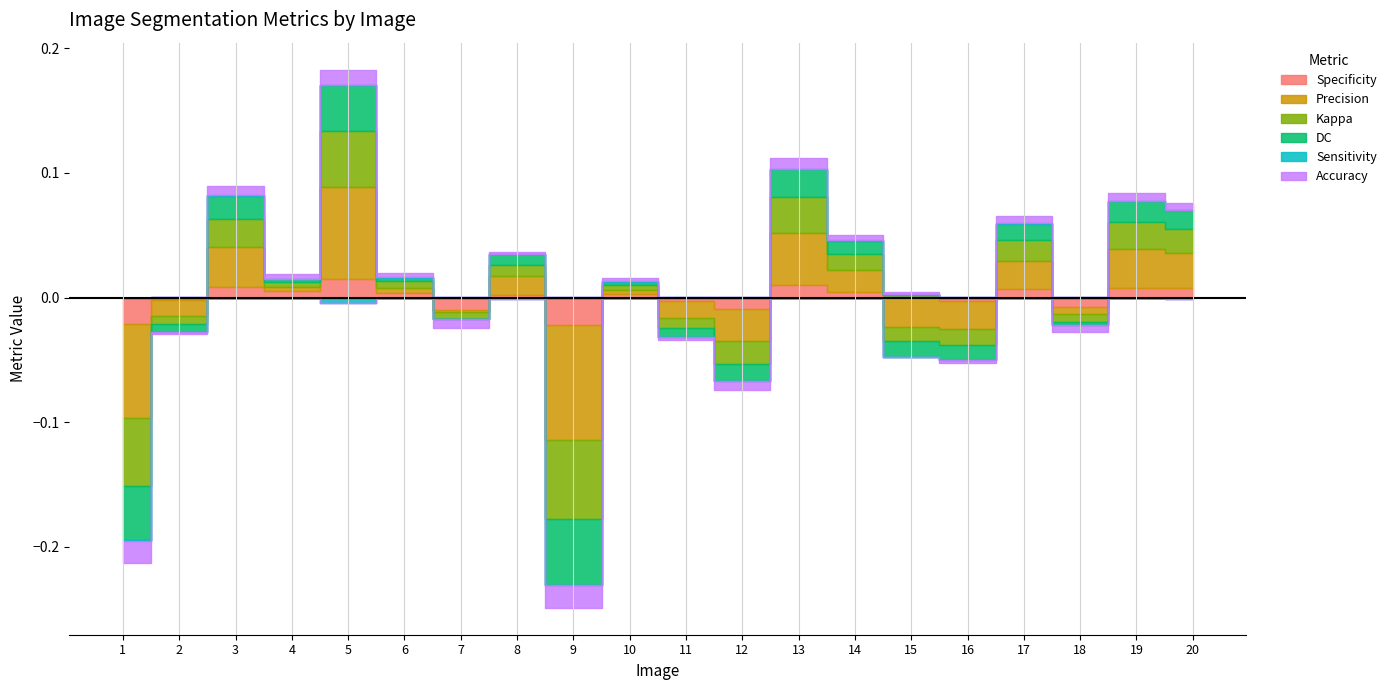

Where is Sensitivity nearest to the value 0?

5